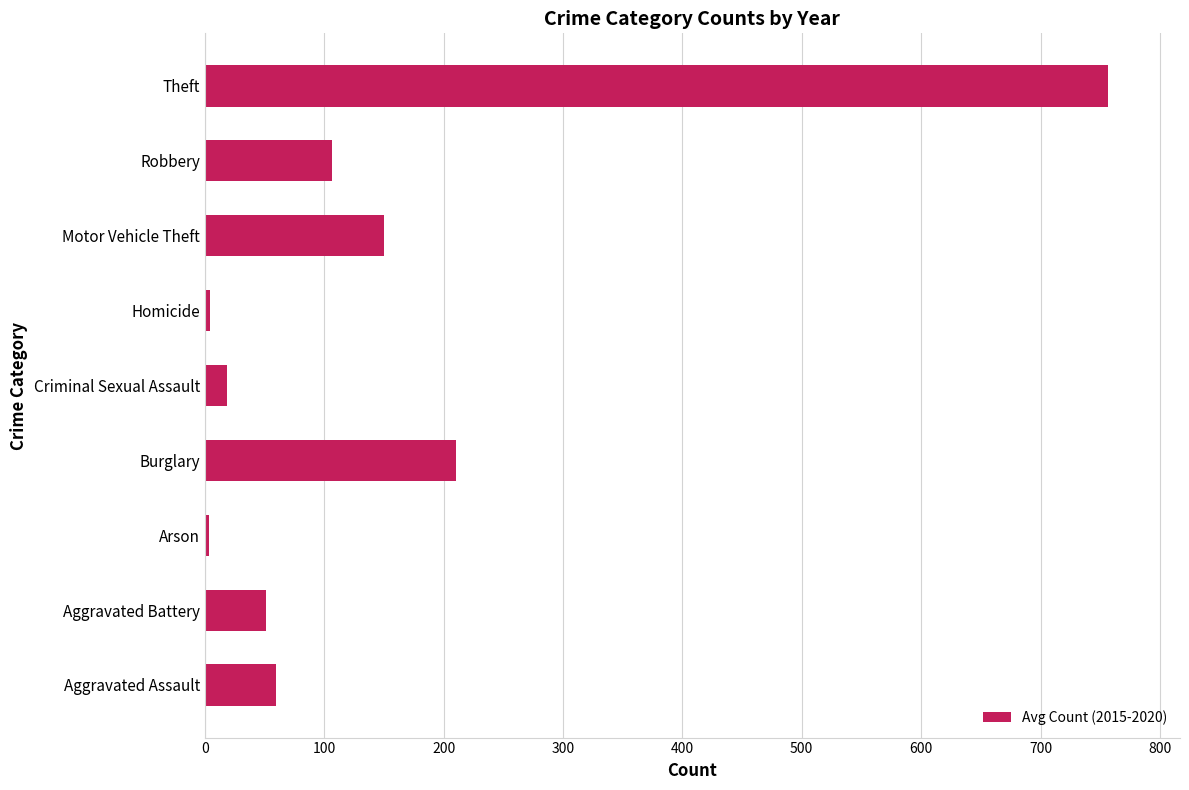

At which label is the value closest to 380?

Burglary